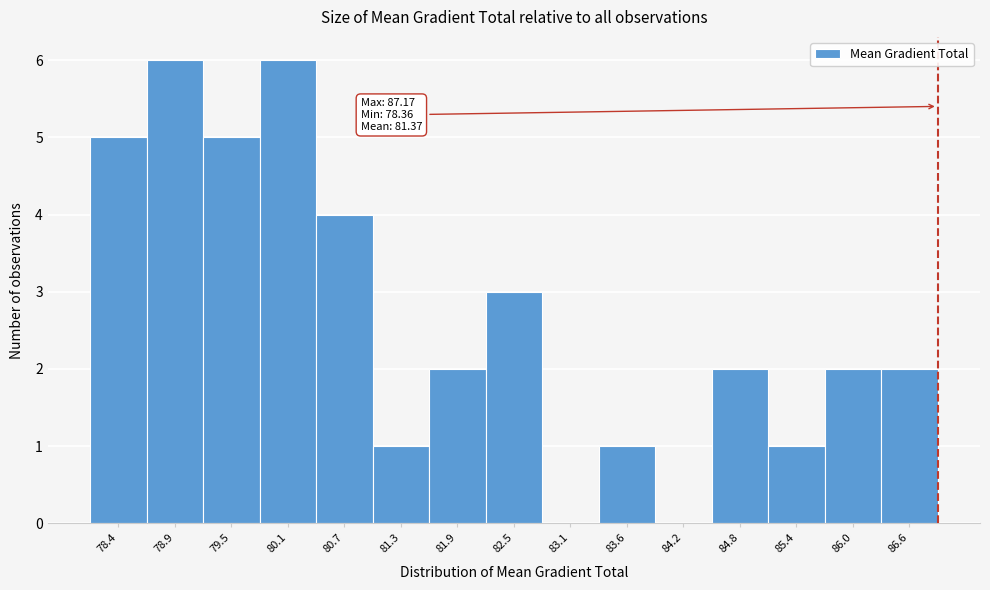

Reading left to right, extract all data points from this chart.

78.4=5	78.9=6	79.5=5	80.1=6	80.7=4	81.3=1	81.9=2	82.5=3	83.1=0	83.6=1	84.2=0	84.8=2	85.4=1	86.0=2	86.6=2